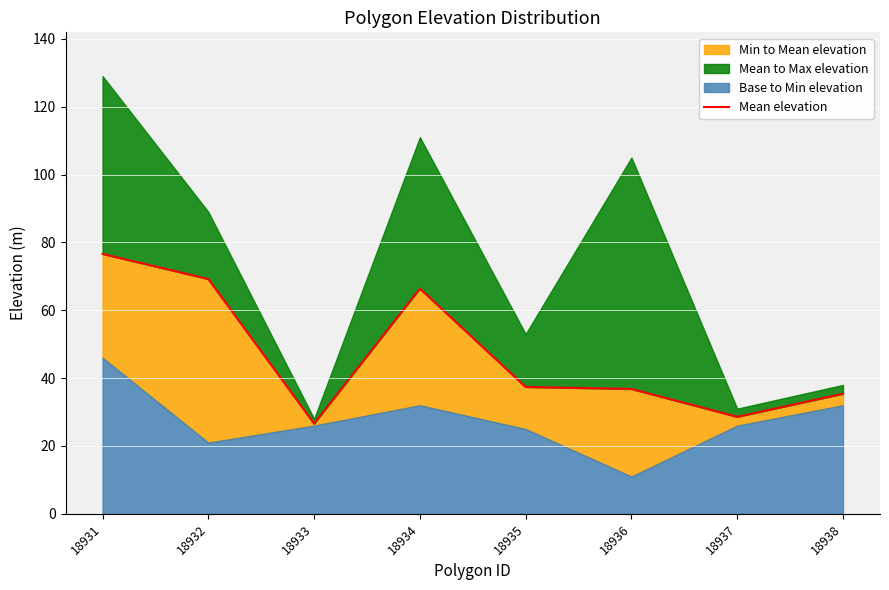

List the labels in order of value, smallest first.

18933, 18937, 18938, 18936, 18935, 18934, 18932, 18931